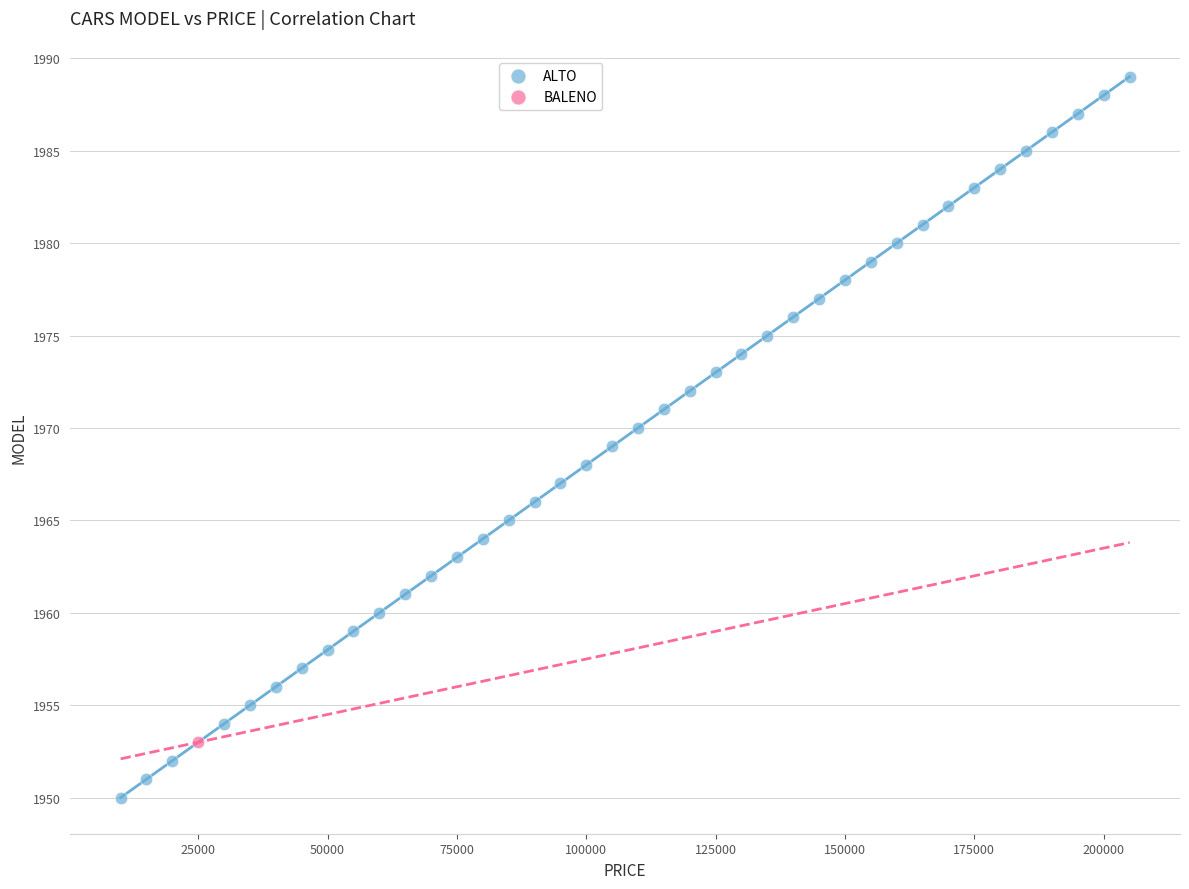

What are all the series names shown in the legend?

ALTO, BALENO